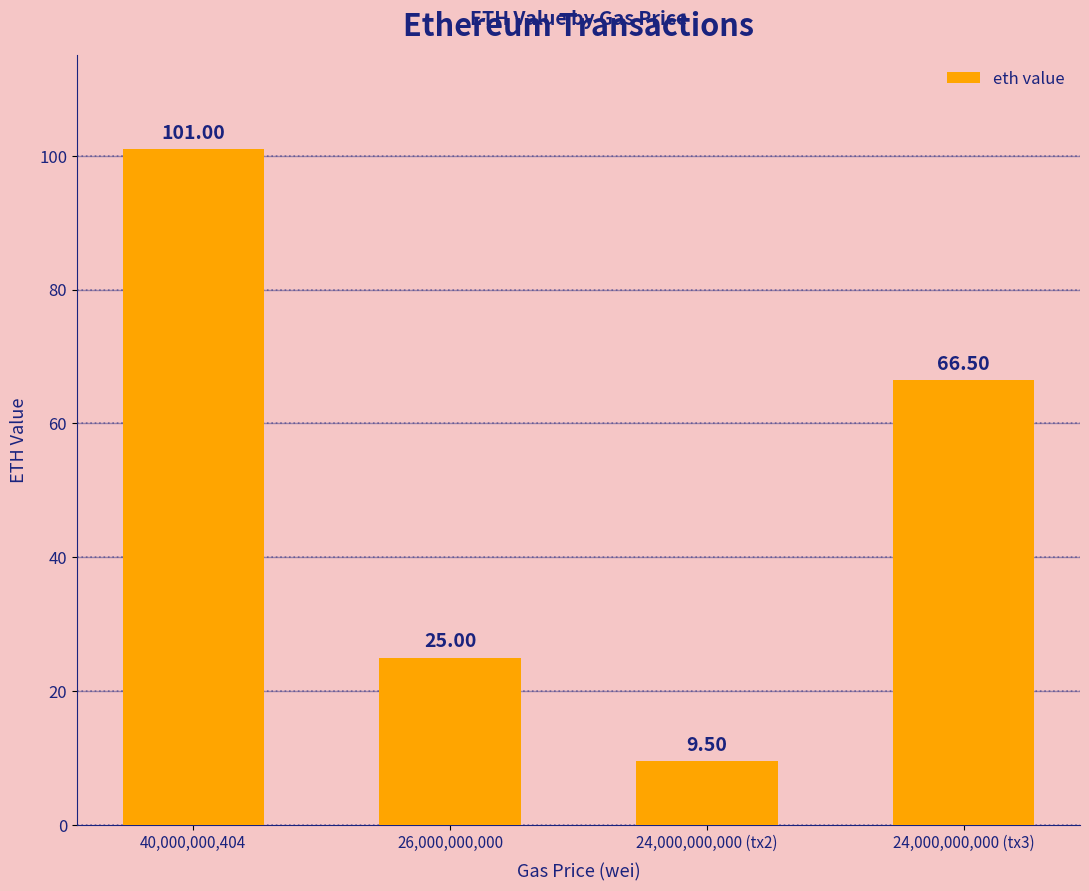

What is the change in value from 40,000,000,404 to 26,000,000,000?

-76.0